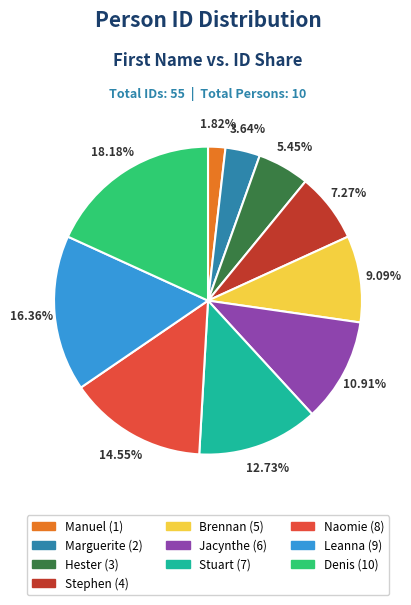

Which category has the smallest portion of the pie?

Manuel